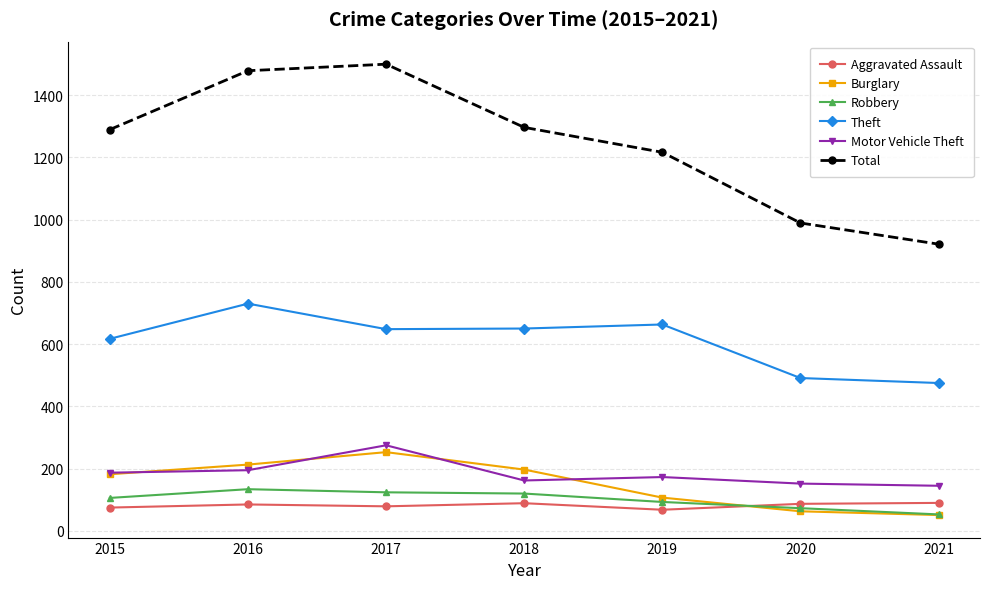

Where is Robbery nearest to the value 93?

2019